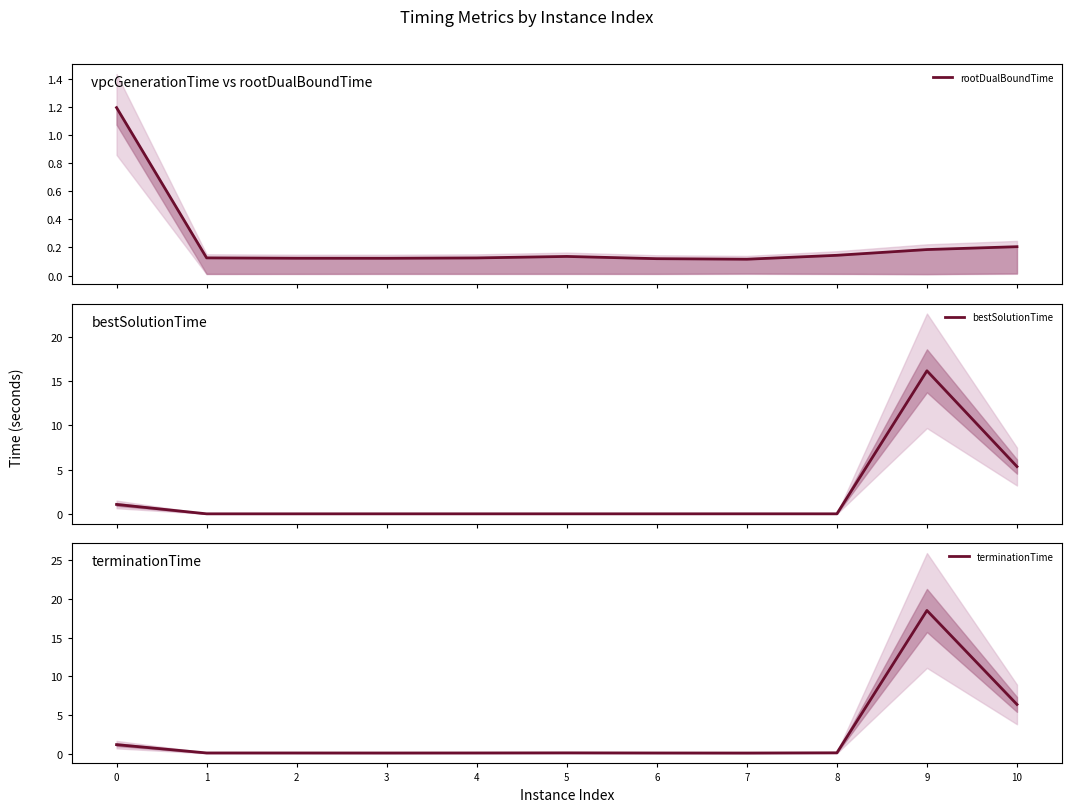

The value of bestSolutionTime at 3 is 0.0. True or false?

True